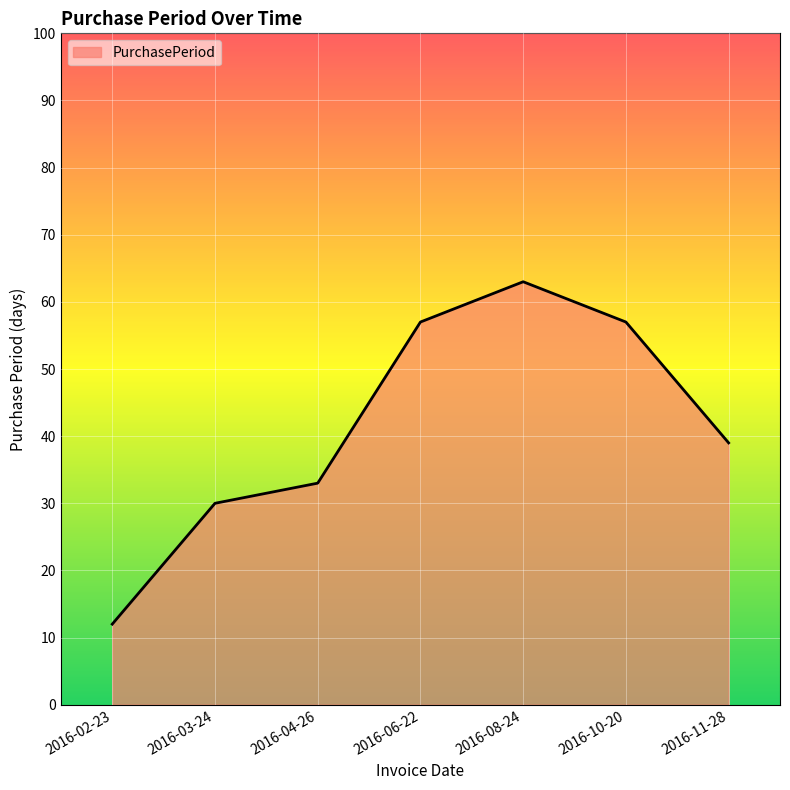

How many lines are shown in the chart?

1